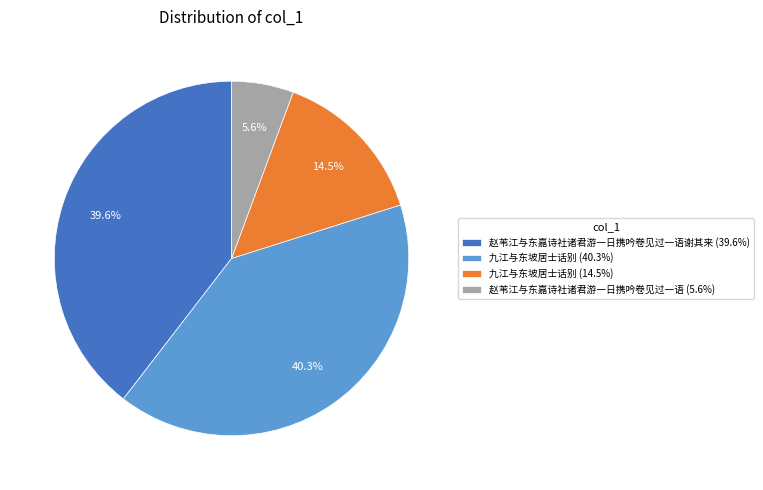

Do 赵苇江与东嘉诗社诸君游一日携吟卷见过一语谢其来 (39.6%) and 赵苇江与东嘉诗社诸君游一日携吟卷见过一语 (5.6%) together represent more than half of the pie?

No